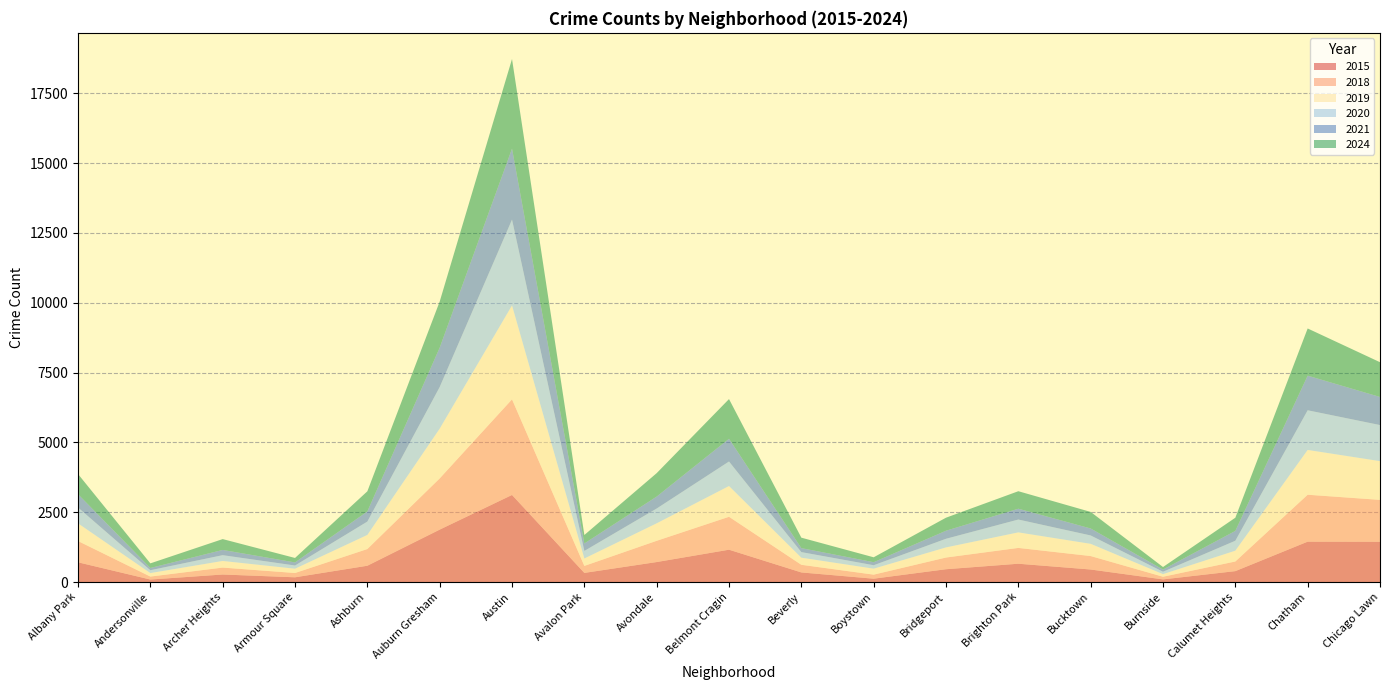

Reading left to right, what are all the values shown in this chart?

2015: Albany Park=707	Andersonville=90	Archer Heights=270	Armour Square=170	Ashburn=584	Auburn Gresham=1877	Austin=3118	Avalon Park=327	Avondale=716	Belmont Cragin=1158	Beverly=344	Boystown=120	Bridgeport=459	Brighton Park=656	Bucktown=449	Burnside=95	Calumet Heights=391	Chatham=1446	Chicago Lawn=1443
2018: Albany Park=761	Andersonville=106	Archer Heights=248	Armour Square=154	Ashburn=598	Auburn Gresham=1833	Austin=3423	Avalon Park=251	Avondale=761	Belmont Cragin=1179	Beverly=274	Boystown=145	Bridgeport=419	Brighton Park=566	Bucktown=482	Burnside=95	Calumet Heights=345	Chatham=1680	Chicago Lawn=1499
2019: Albany Park=633	Andersonville=125	Archer Heights=237	Armour Square=153	Ashburn=505	Auburn Gresham=1782	Austin=3363	Avalon Park=265	Avondale=626	Belmont Cragin=1101	Beverly=254	Boystown=214	Bridgeport=362	Brighton Park=556	Bucktown=437	Burnside=93	Calumet Heights=387	Chatham=1604	Chicago Lawn=1387
2020: Albany Park=567	Andersonville=102	Archer Heights=207	Armour Square=115	Ashburn=478	Auburn Gresham=1490	Austin=3073	Avalon Park=271	Avondale=529	Belmont Cragin=878	Beverly=200	Boystown=123	Bridgeport=309	Brighton Park=460	Bucktown=300	Burnside=86	Calumet Heights=356	Chatham=1420	Chicago Lawn=1292
2021: Albany Park=478	Andersonville=81	Archer Heights=188	Armour Square=111	Ashburn=364	Auburn Gresham=1410	Austin=2542	Avalon Park=268	Avondale=429	Belmont Cragin=814	Beverly=143	Boystown=109	Bridgeport=289	Brighton Park=388	Bucktown=250	Burnside=78	Calumet Heights=353	Chatham=1240	Chicago Lawn=1006
2024: Albany Park=721	Andersonville=165	Archer Heights=388	Armour Square=159	Ashburn=720	Auburn Gresham=1650	Austin=3208	Avalon Park=302	Avondale=838	Belmont Cragin=1421	Beverly=374	Boystown=175	Bridgeport=466	Brighton Park=626	Bucktown=593	Burnside=91	Calumet Heights=471	Chatham=1689	Chicago Lawn=1244